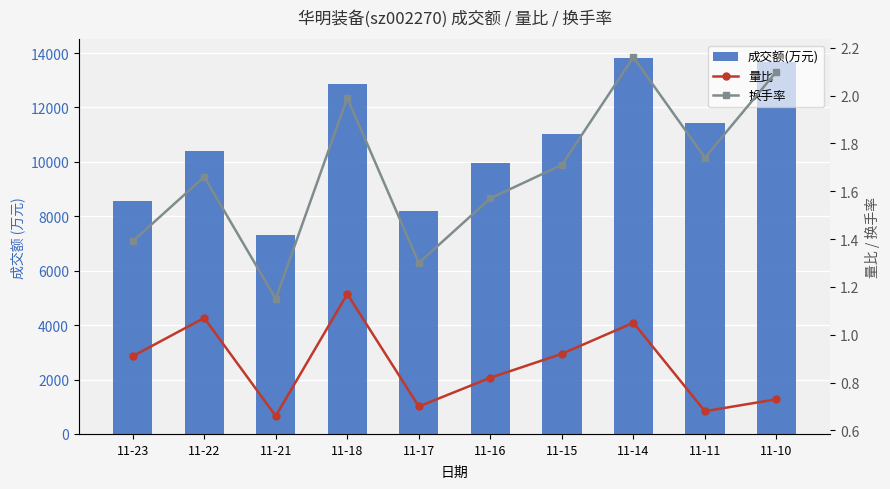

Which series changed the most between 11-16 and 11-11?

成交额(万元)